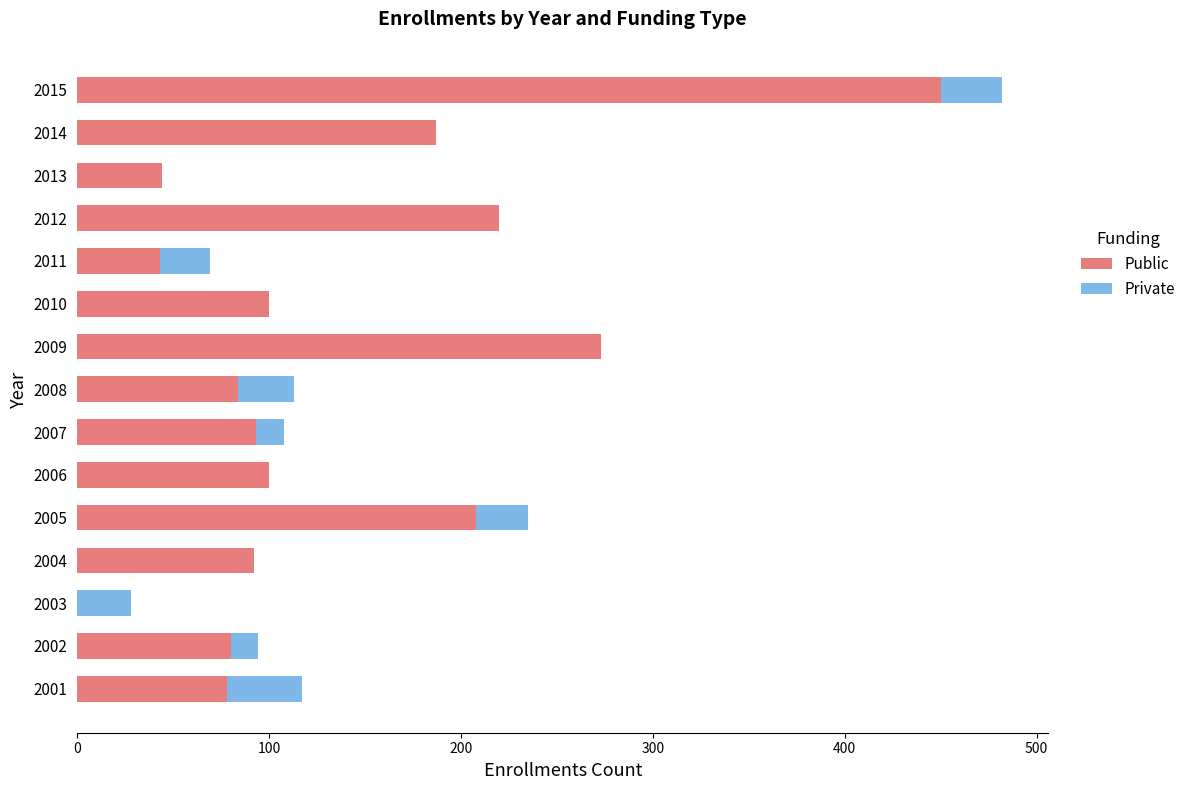

What is the maximum value for Public?

450